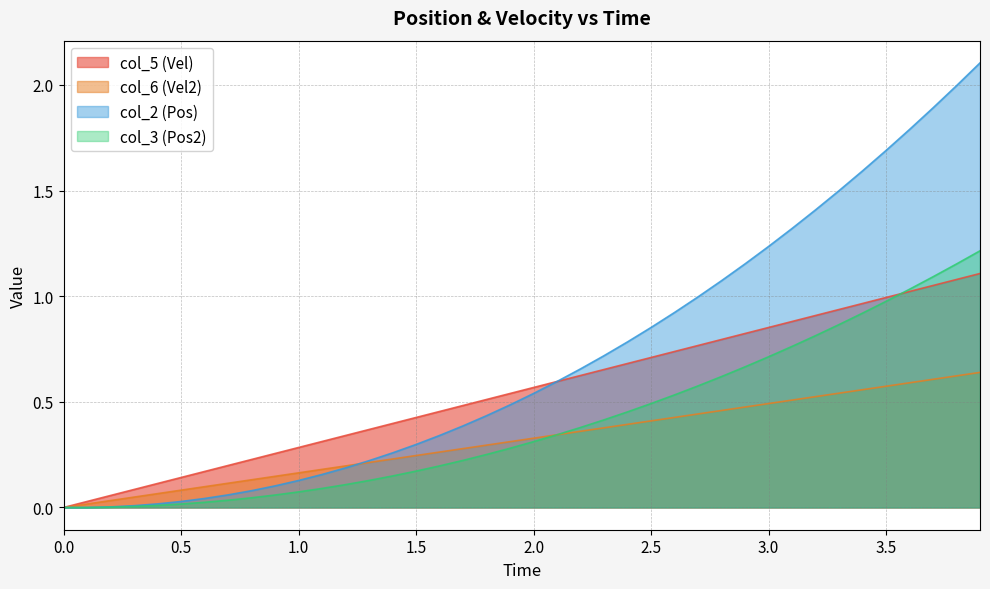

Which label corresponds to the largest value in the chart?

3.9